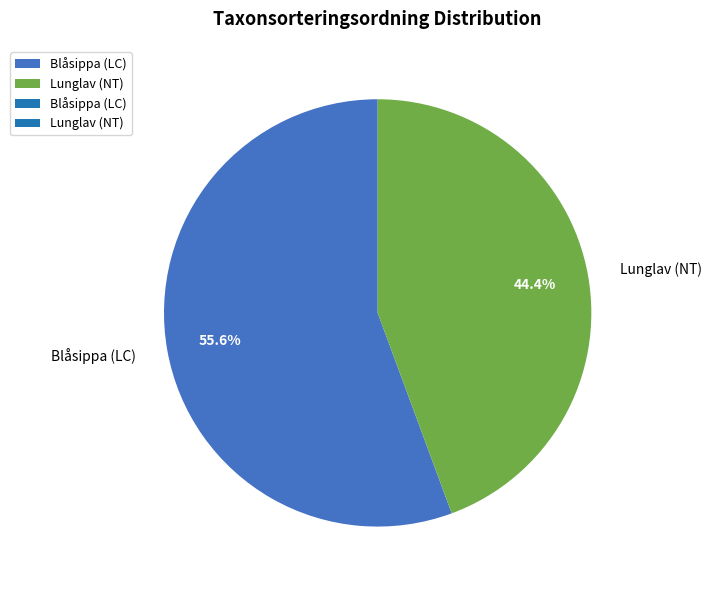

Which slice is the smallest?

Lunglav (NT)